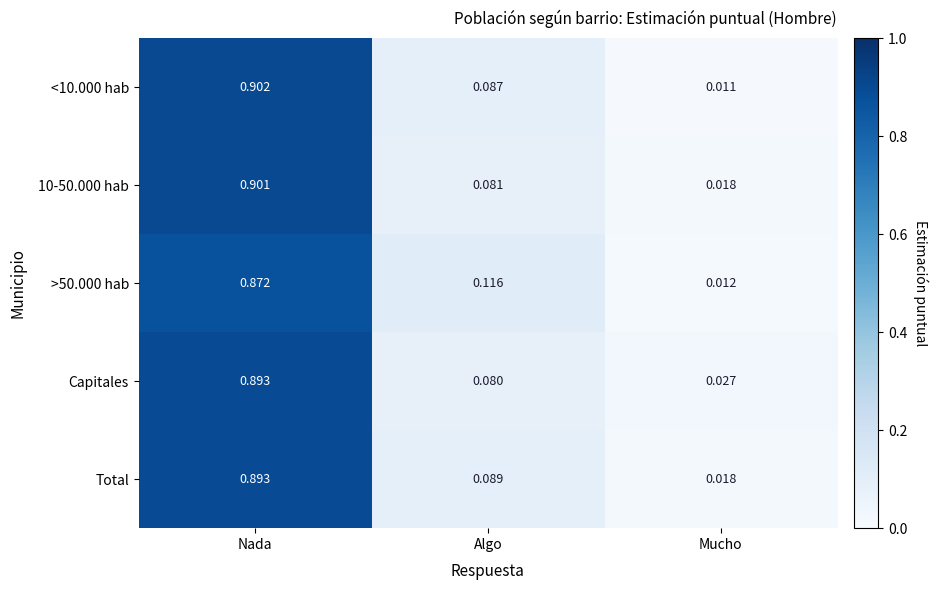

Rank the categories by 10-50.000 hab value from highest to lowest.

Nada, Algo, Mucho